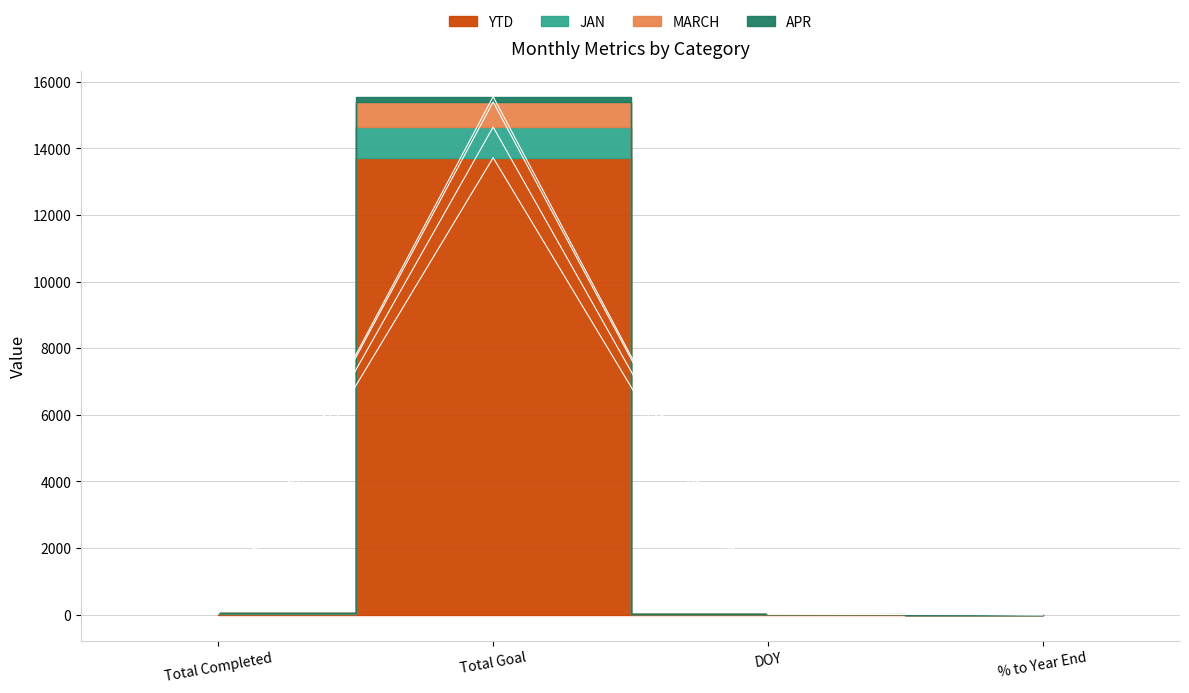

How many values in the YTD series exceed 23?

1